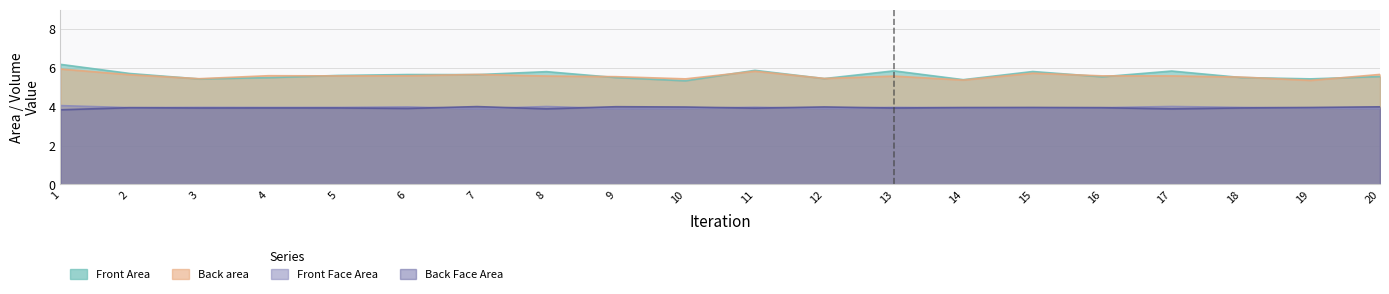

What is the value of the Back area point at the 18th from the left?

5.5